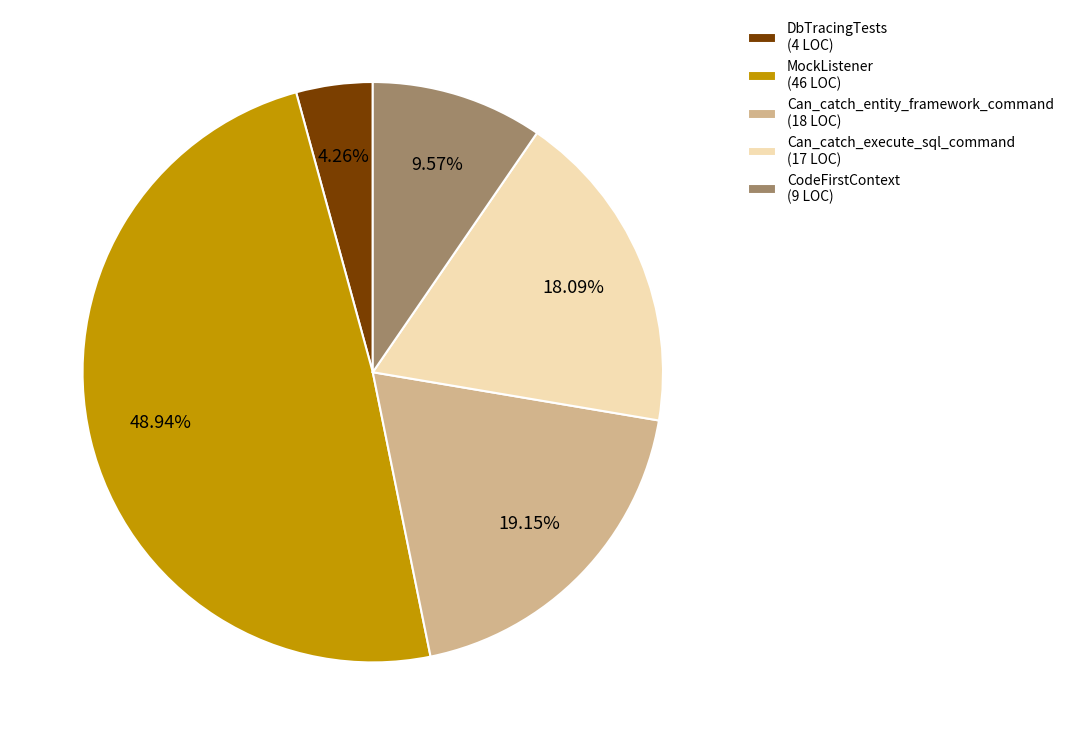

To the nearest percent, what is the combined percentage of CodeFirstContext and DbTracingTests?

14%